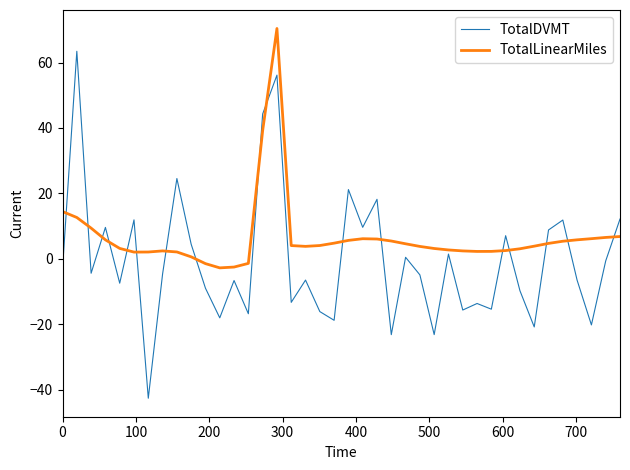

What is the difference between the maximum and minimum values in the TotalDVMT series?

106.0